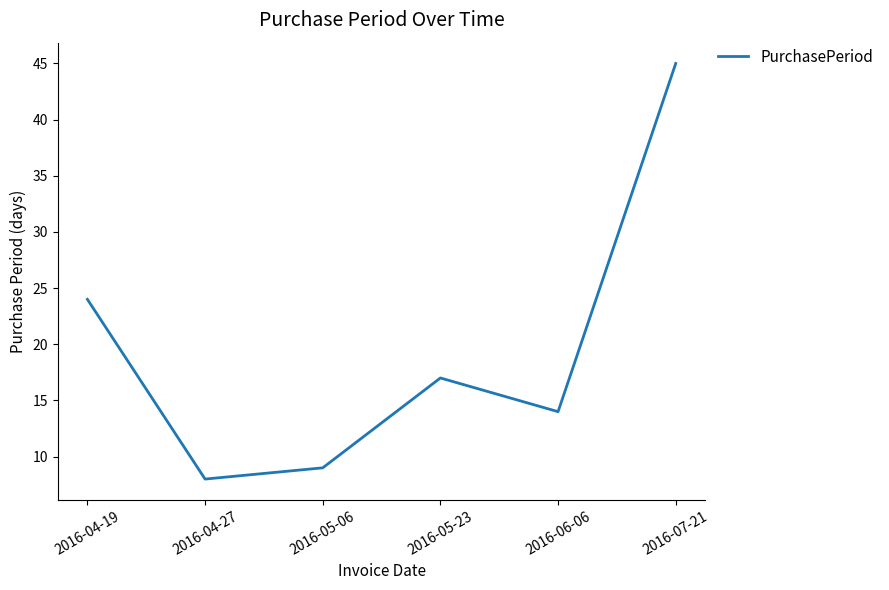

What is the difference between the maximum and minimum values?

37